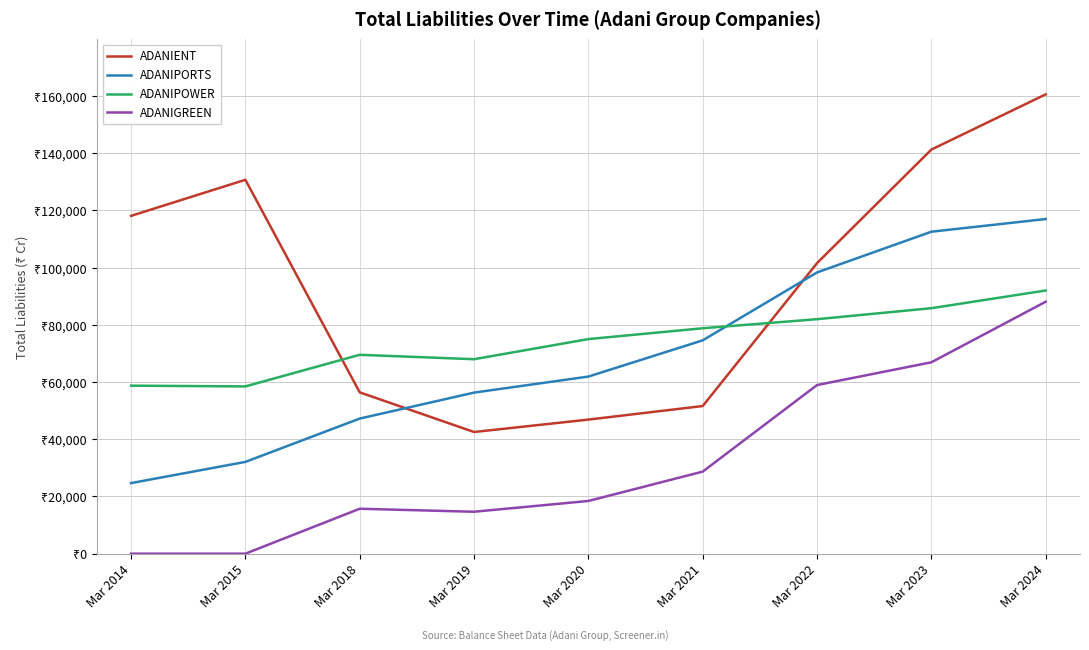

What is the total value across all series at Mar 2020?

202241